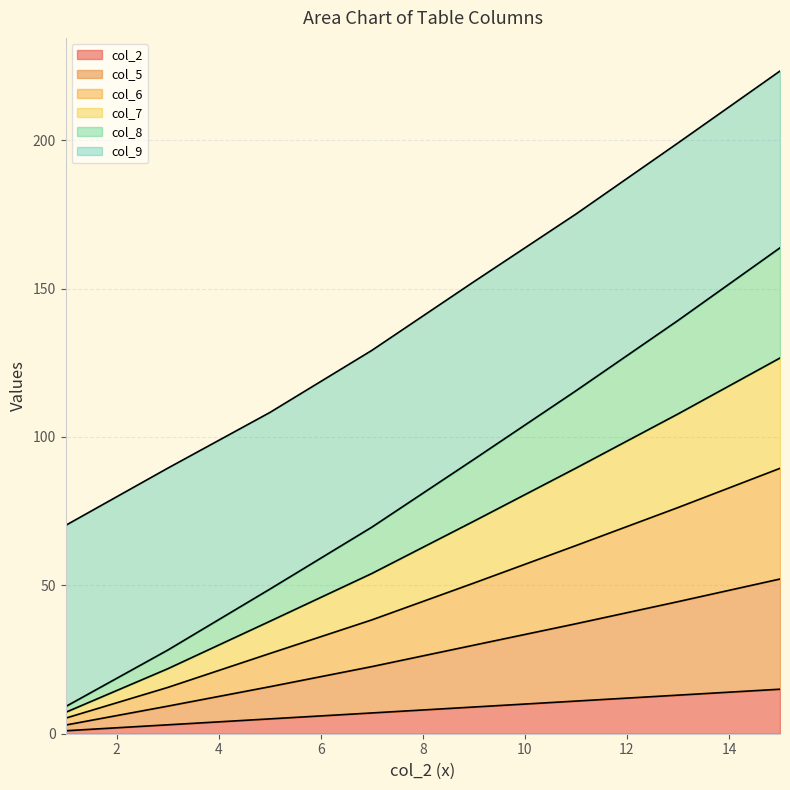

At which category is the sum across all series the highest?

15